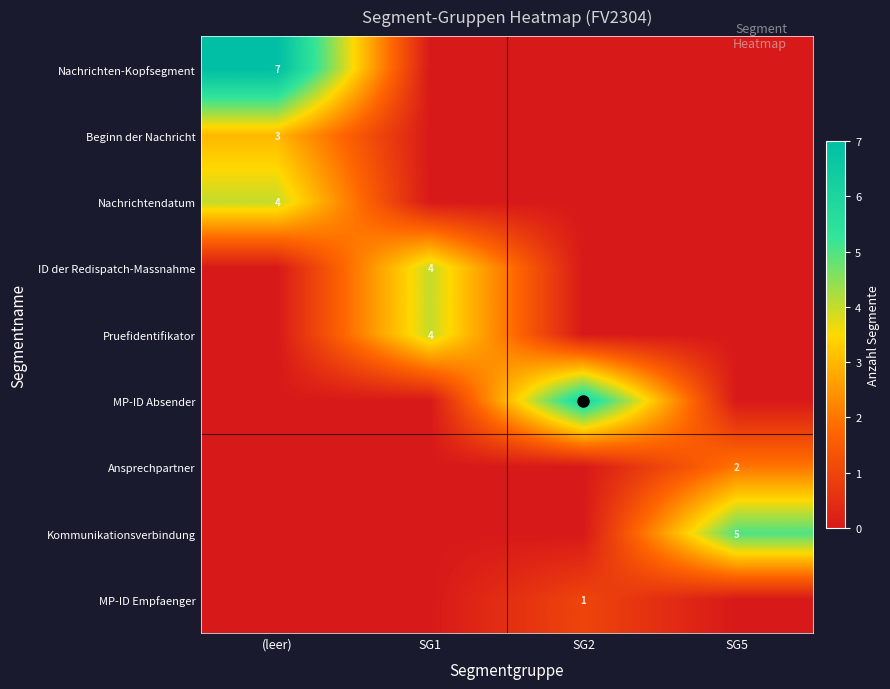

The value of Nachrichten-Kopfsegment at (leer) is 7. True or false?

True